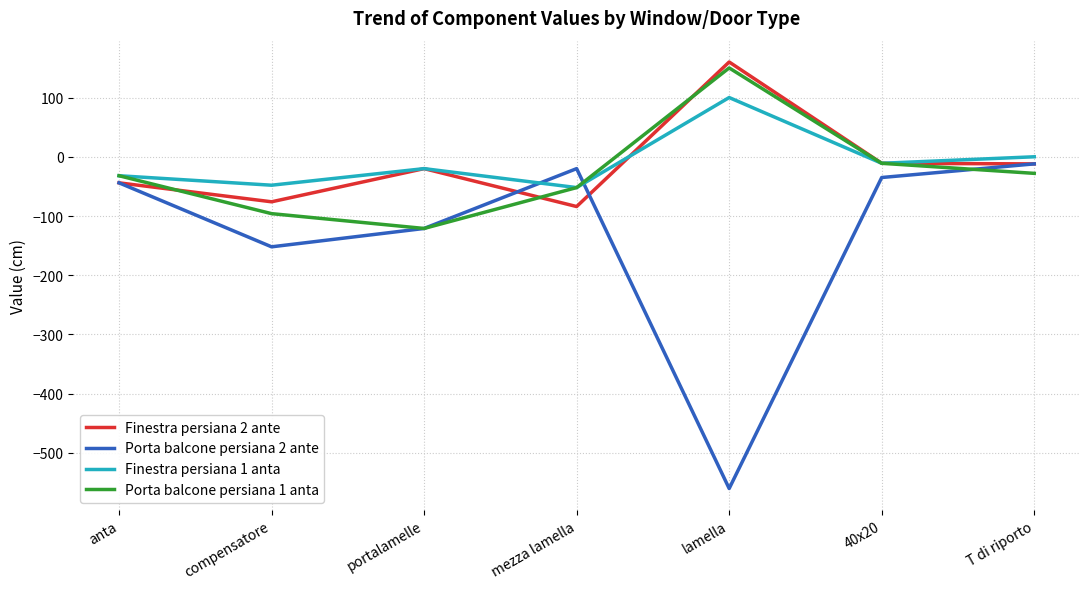

At which category does the chart reach its peak across all series?

lamella